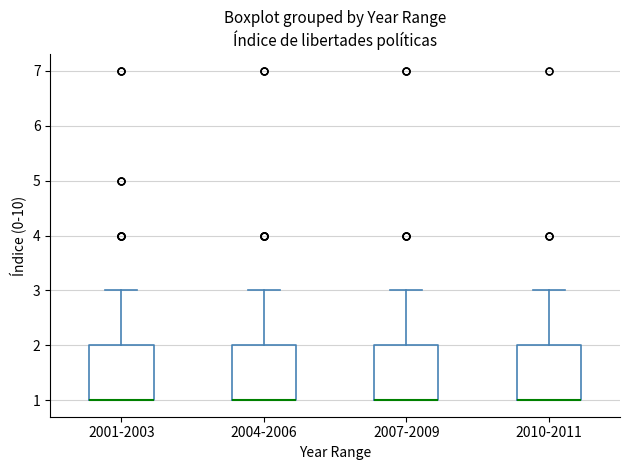

Where is the upper edge of the box for 2010-2011 on the y-axis? The values are not printed on the chart, so give them approximately, as read against the axis.

2